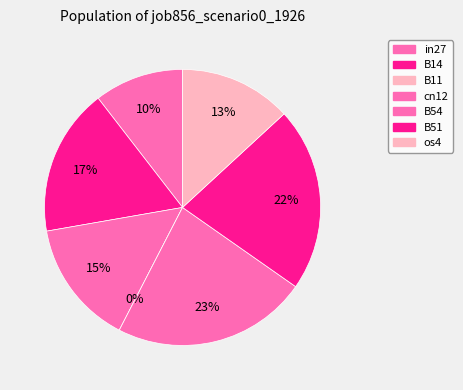

Is there a majority slice in this chart?

No